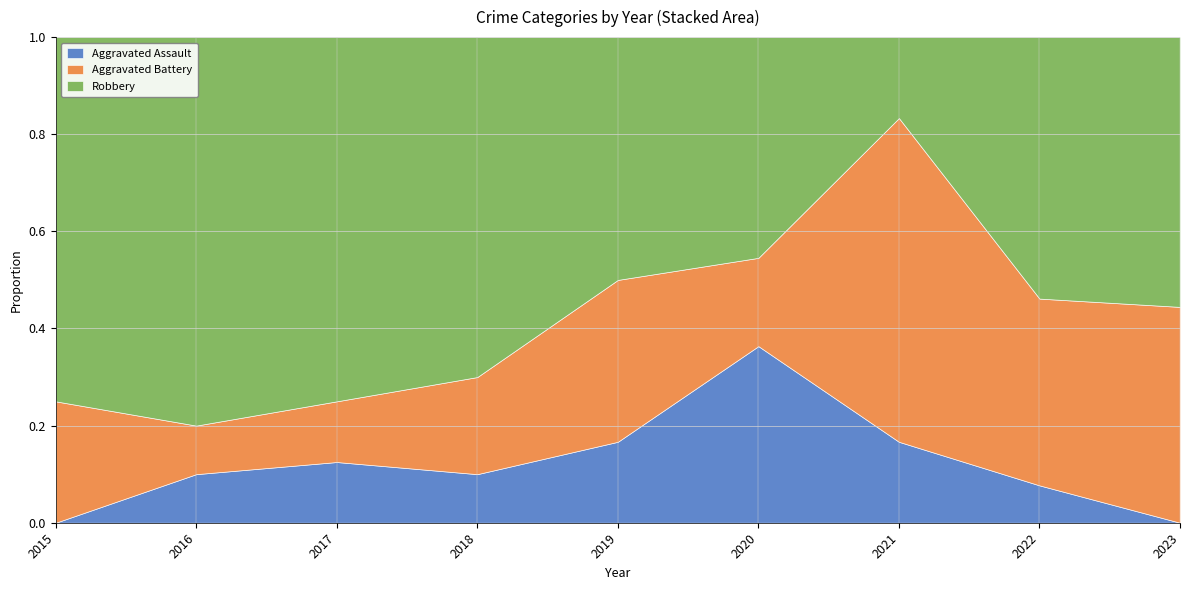

Which series has the widest spread of values?

Robbery